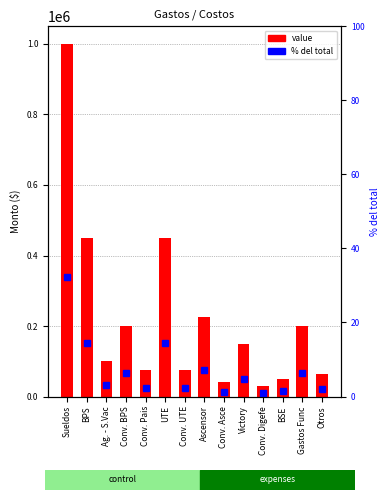

How many categories are shown in the chart?

14